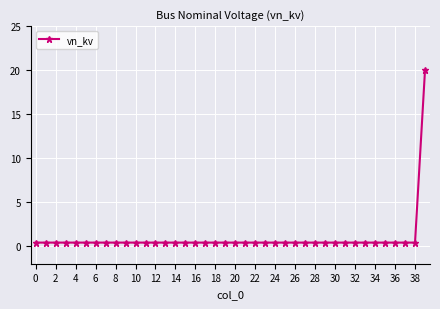

What is the sum of all values?

35.6